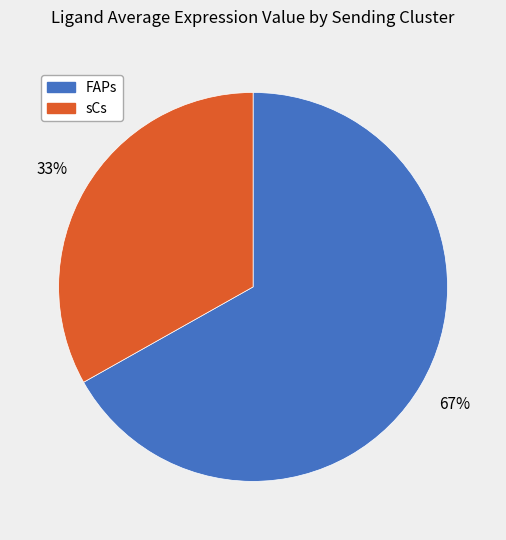

Between sCs and FAPs, which is larger?

FAPs